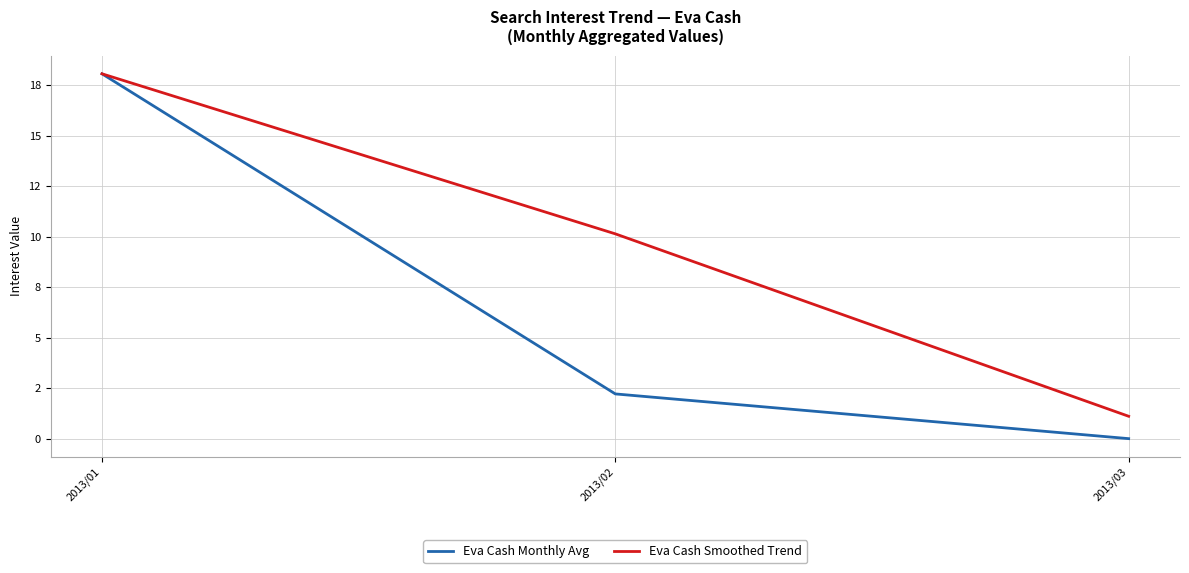

Between 2013/02 and 2013/03, which series saw the biggest shift?

Eva Cash Smoothed Trend